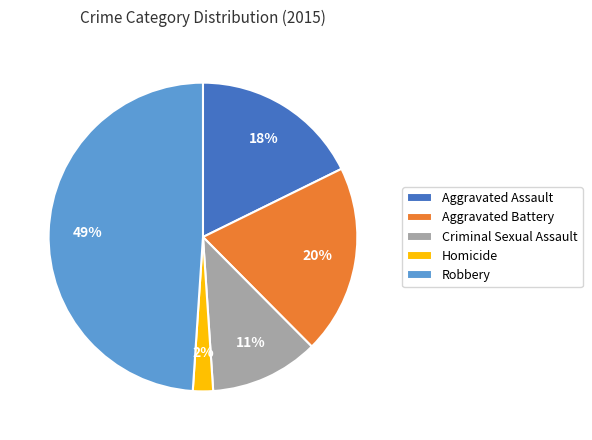

Rank the categories by value from highest to lowest.

Robbery, Aggravated Battery, Aggravated Assault, Criminal Sexual Assault, Homicide